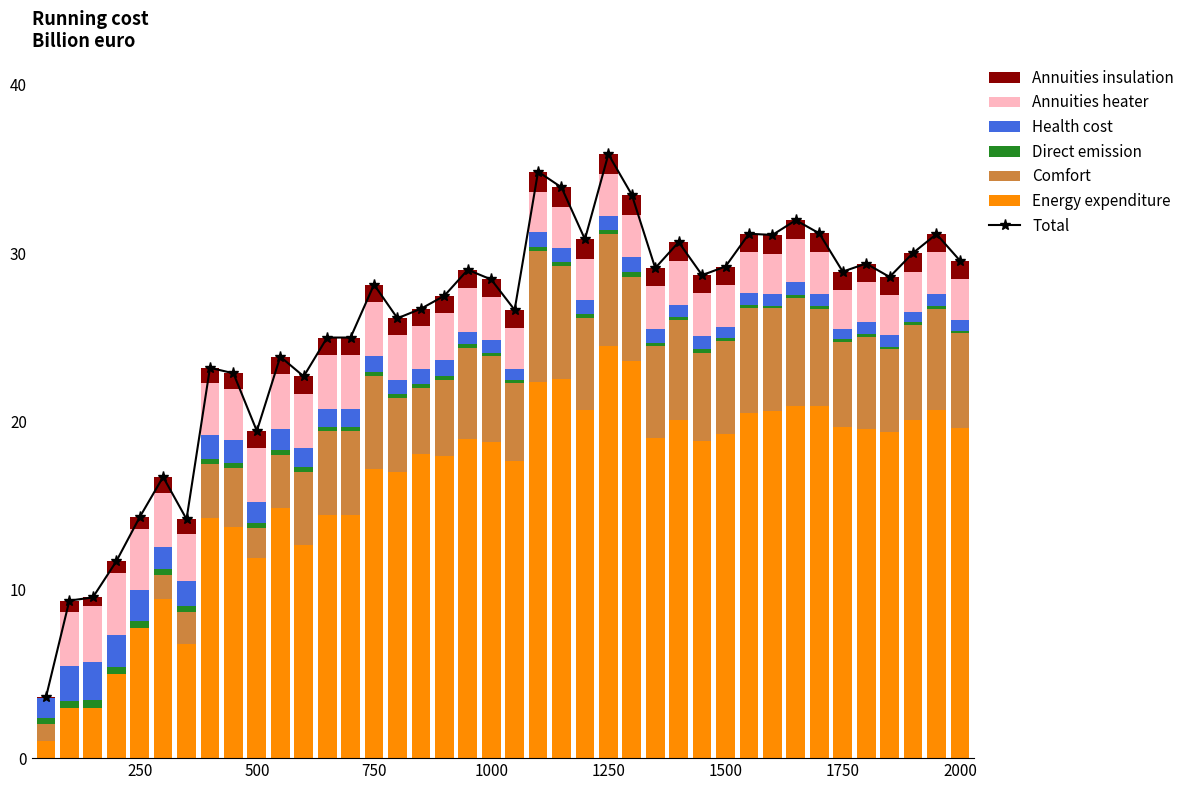

Which category has the highest value in the Energy expenditure series?

1250